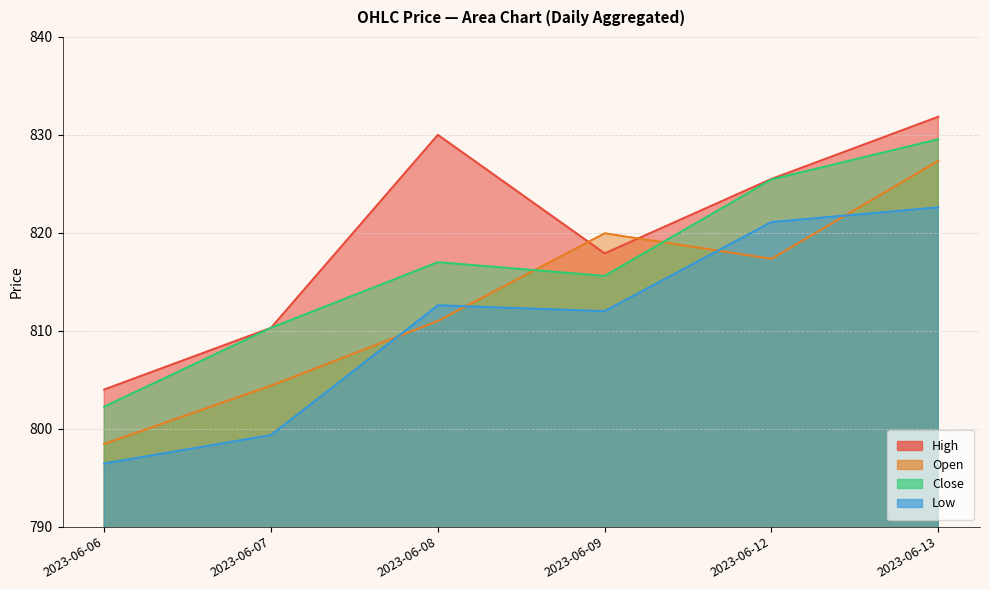

In Open, how many points are higher than both neighbors (excluding endpoints)?

1